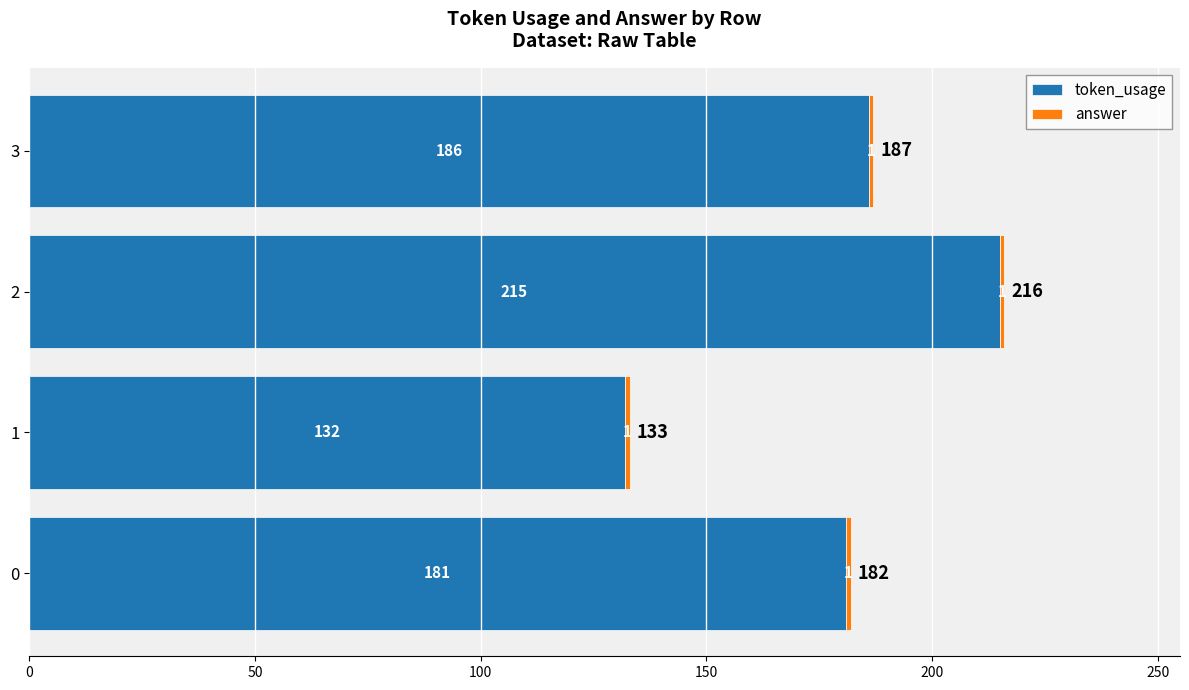

Count the number of data series in this chart.

2